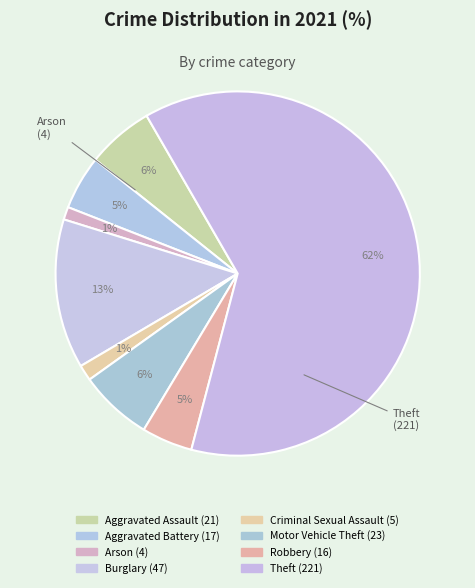

Is it true that Motor Vehicle Theft is 6% of the pie?

True